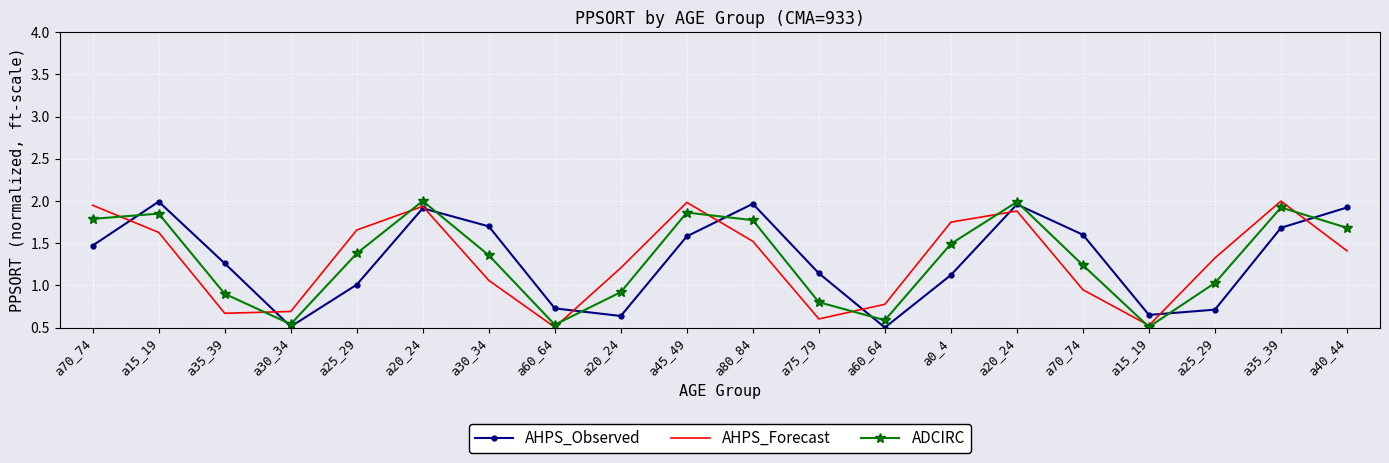

How many interior local valleys does the AHPS_Observed series have?

4